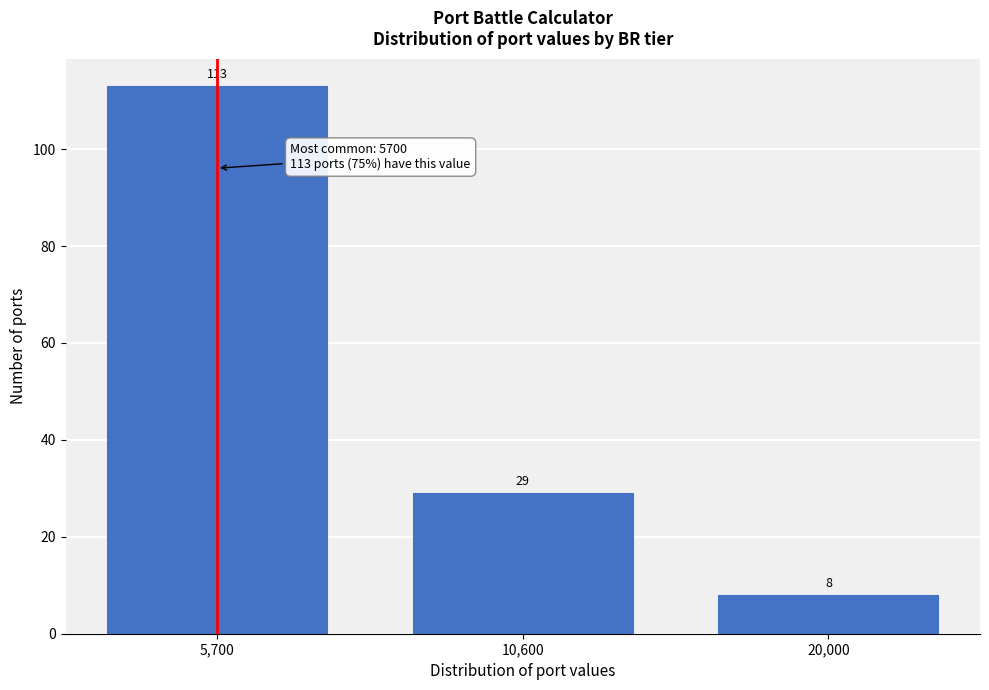

Reading right to left, what are all the values shown in this chart?

20,000=8	10,600=29	5,700=113